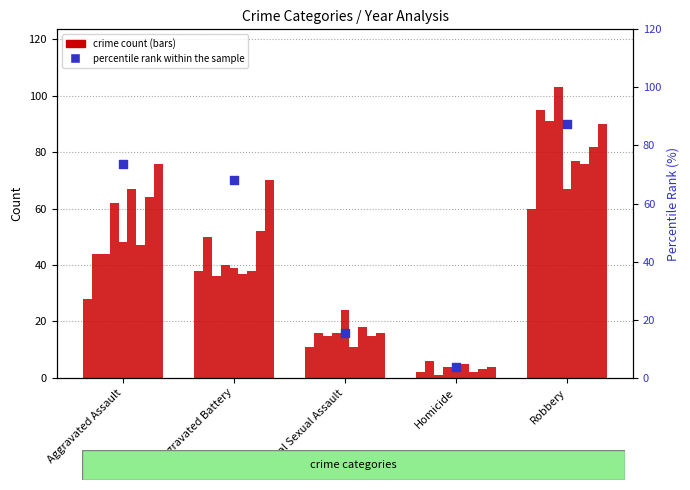

What is the change in value from Aggravated Assault to Homicide?

-69.9